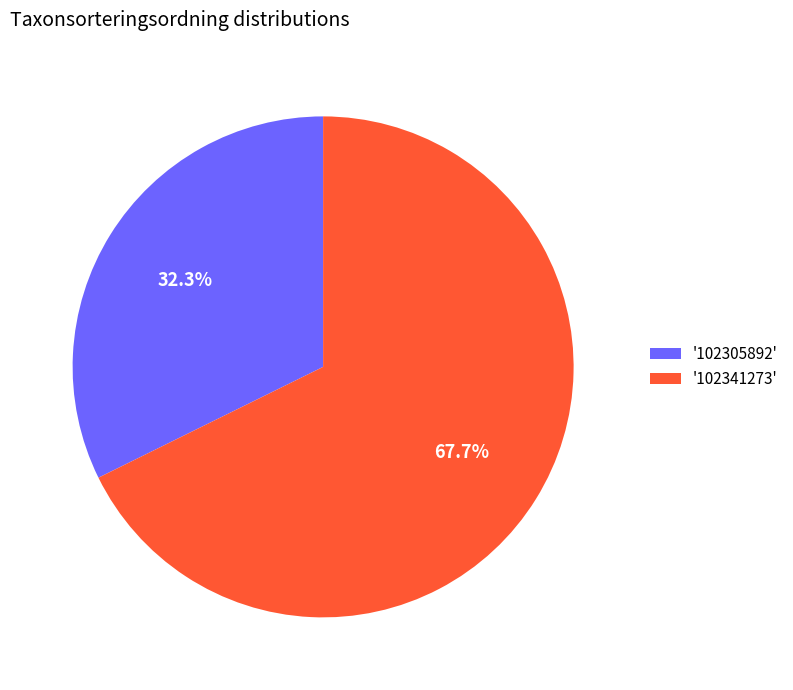

Rank the categories by value from highest to lowest.

'102341273', '102305892'